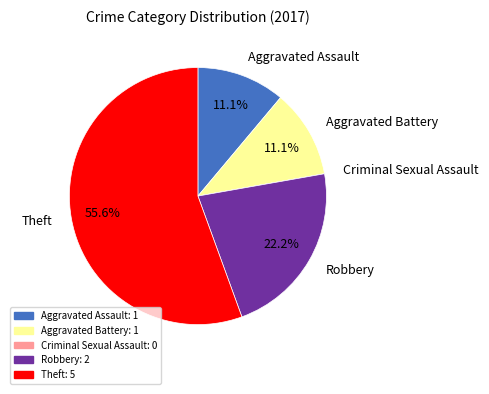

Does any single category account for the majority?

Yes